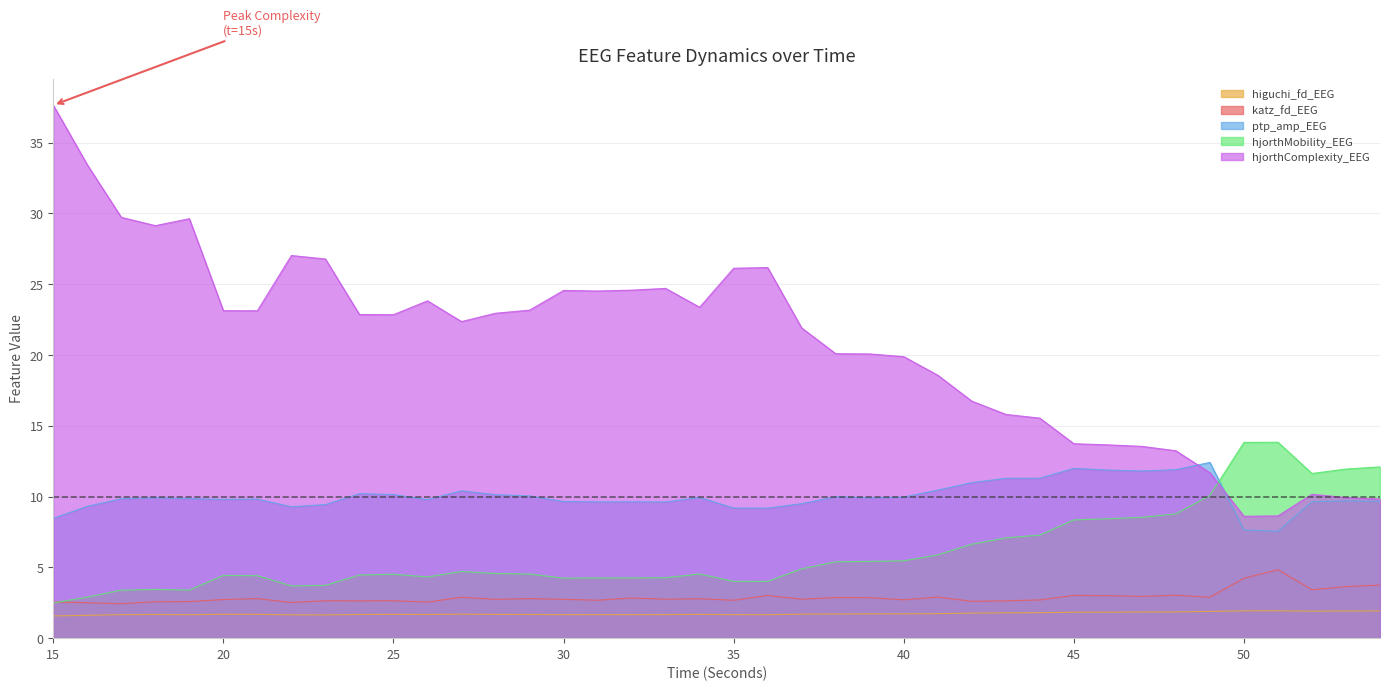

True or false: hjorthComplexity_EEG and katz_fd_EEG cross at least once.

False